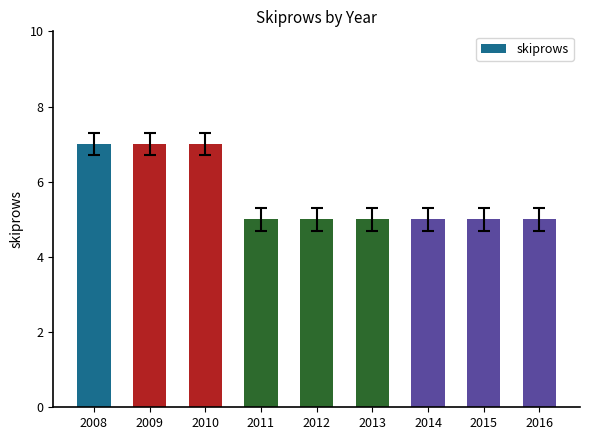

Approximately how many times larger is the value at 2011 compared to 2008?

0.7